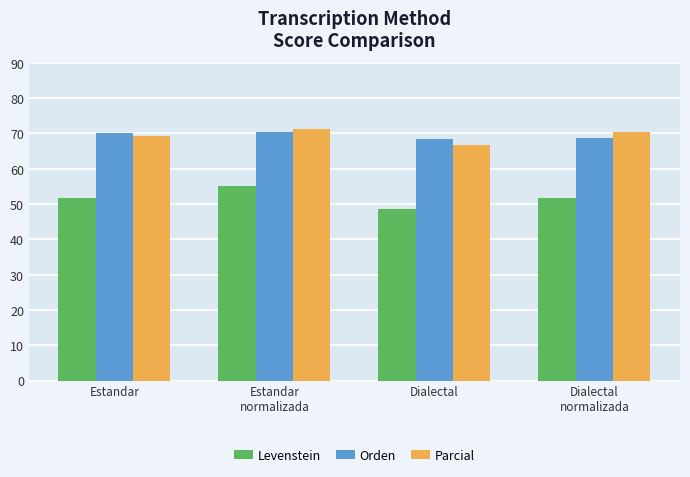

How many data points in Levenstein are above 51?

3